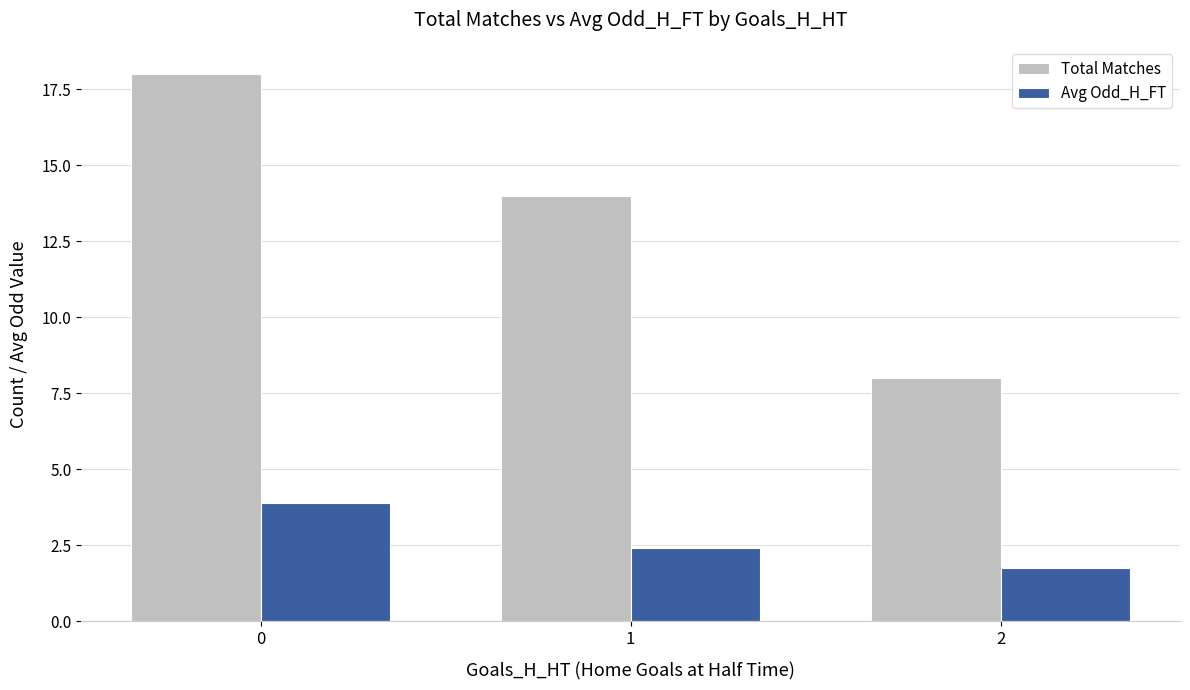

What is the difference between the second highest and minimum values in the Total Matches series?

6.0